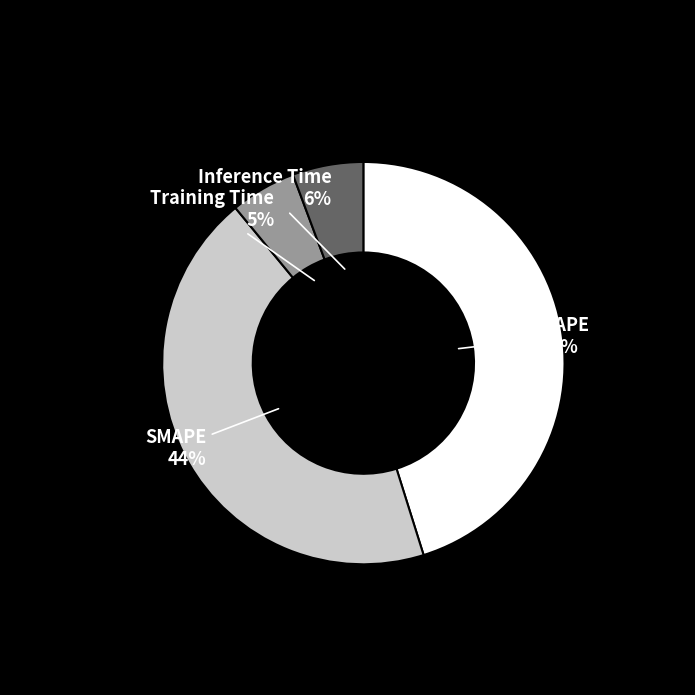

Is it true that Inference Time 6% is 1% of the pie?

False